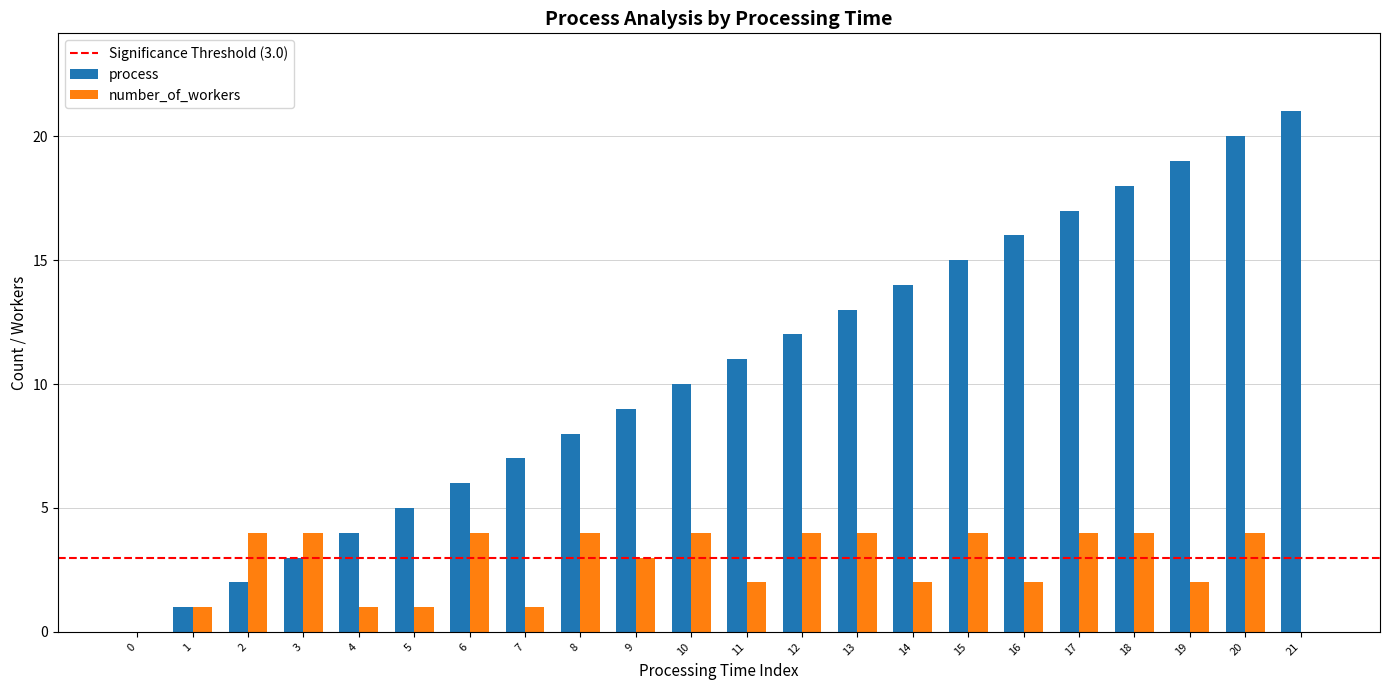

What is the sum of all number_of_workers values?

59